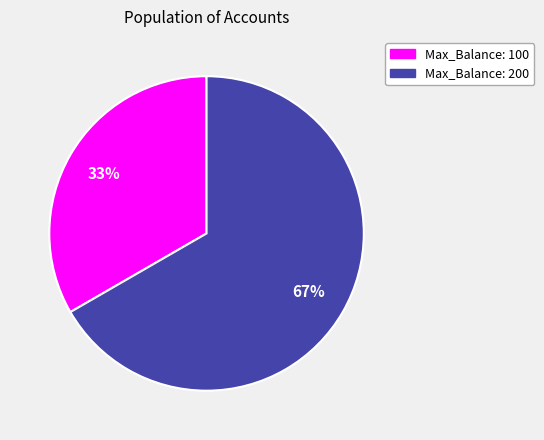

To the nearest percent, what is the average slice percentage?

50%